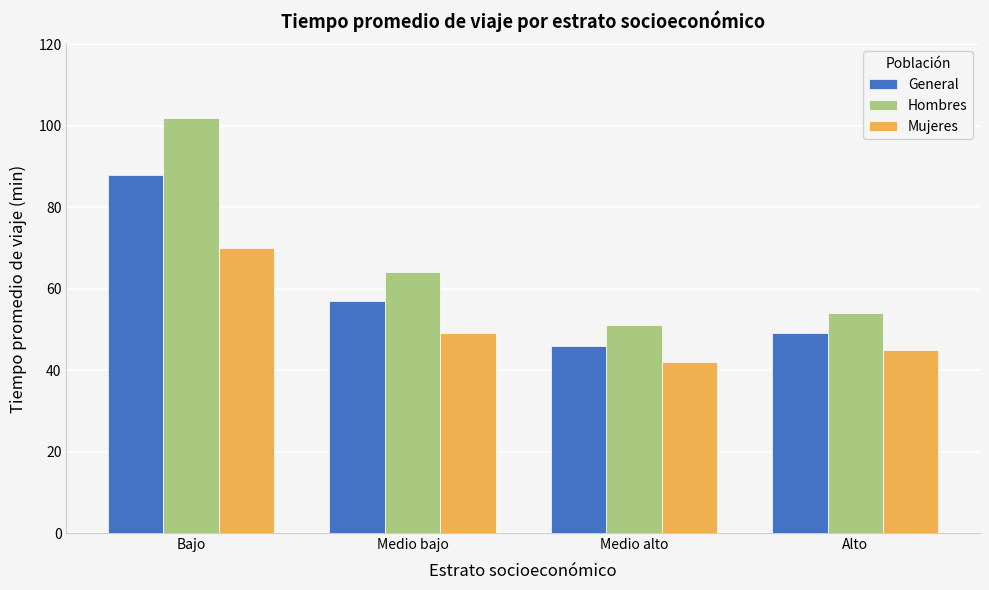

How many distinct data groups are displayed?

3